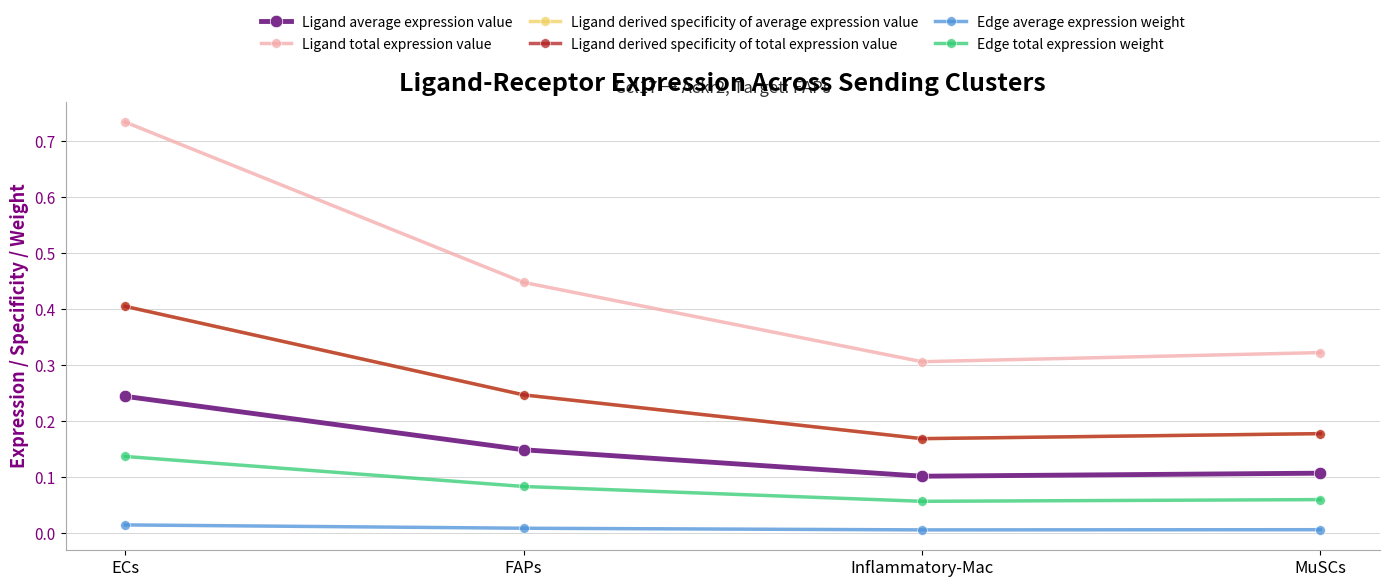

What is the minimum value for Ligand average expression value?

0.1